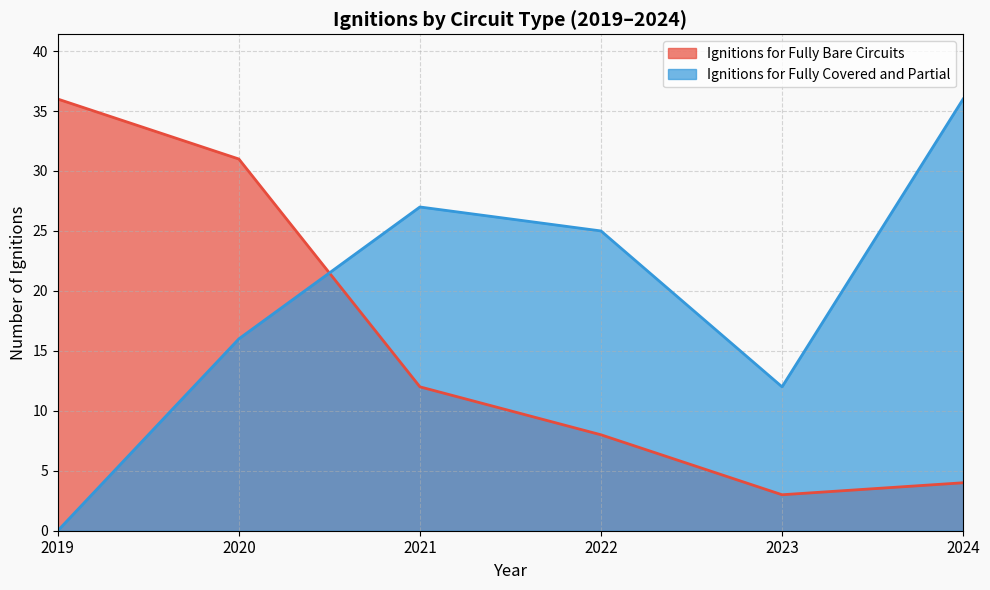

Reading left to right, what are all the values shown in this chart?

Ignitions for Fully Bare Circuits: 2019=36	2020=31	2021=12	2022=8	2023=3	2024=4
Ignitions for Fully Covered and Partial: 2019=0	2020=16	2021=27	2022=25	2023=12	2024=36